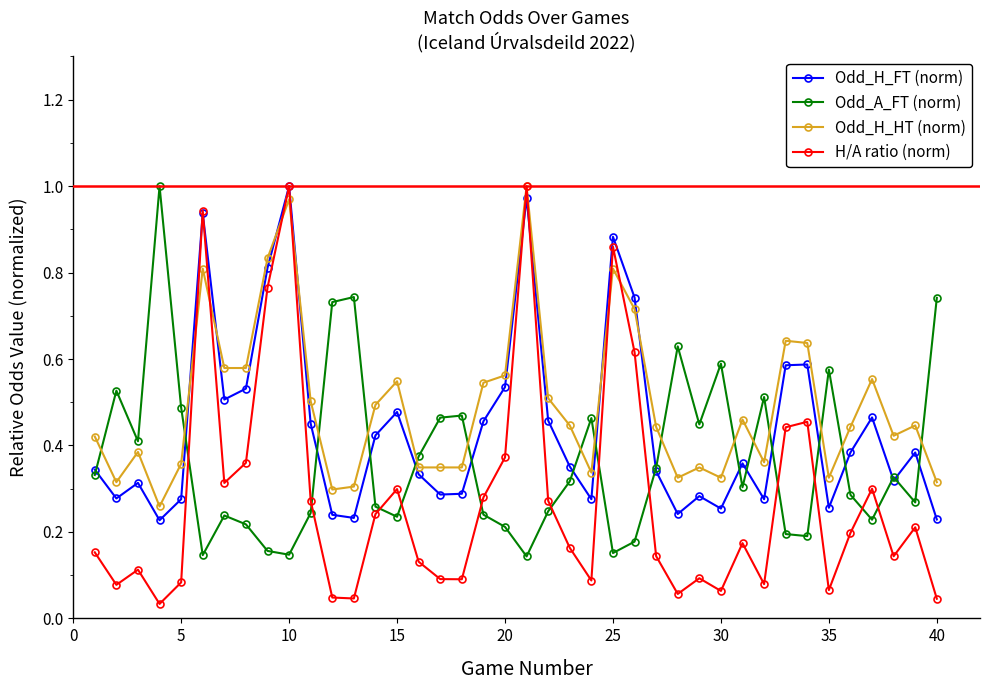

List the series in order of their overall mean, lowest first.

H/A ratio (norm), Odd_A_FT (norm), Odd_H_FT (norm), Odd_H_HT (norm)